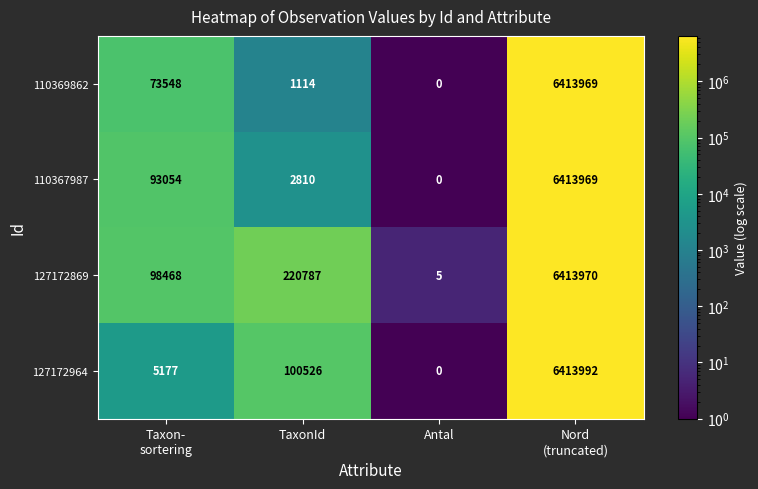

Reading left to right, extract all data points from this chart.

110369862: 73548	1114	0	6413969
110367987: 93054	2810	0	6413969
127172869: 98468	220787	5	6413970
127172964: 5177	100526	0	6413992